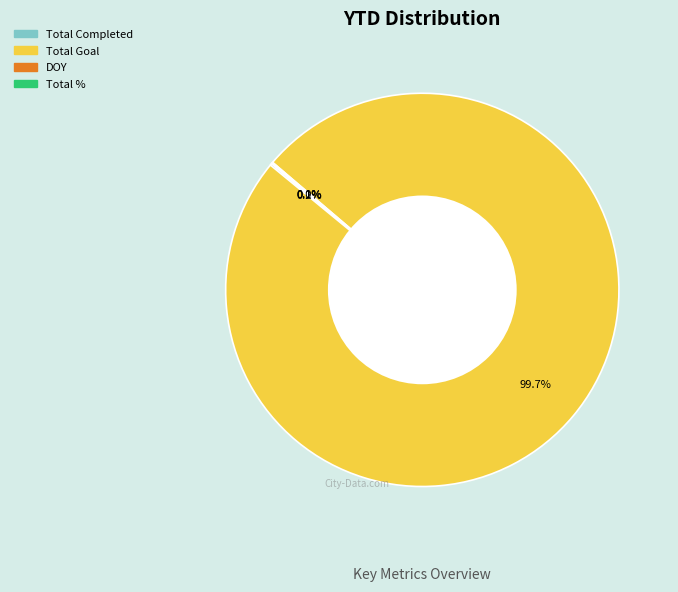

Does any single category account for the majority?

Yes